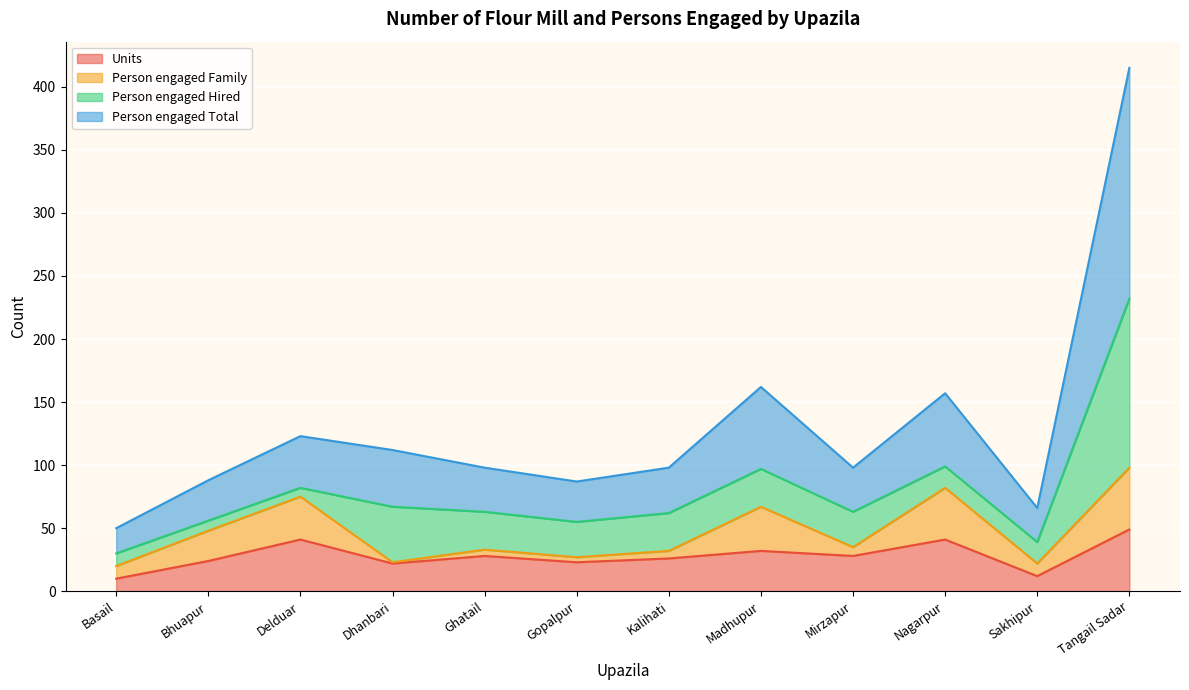

Which has a higher value, Bhuapur or Sakhipur?

Bhuapur